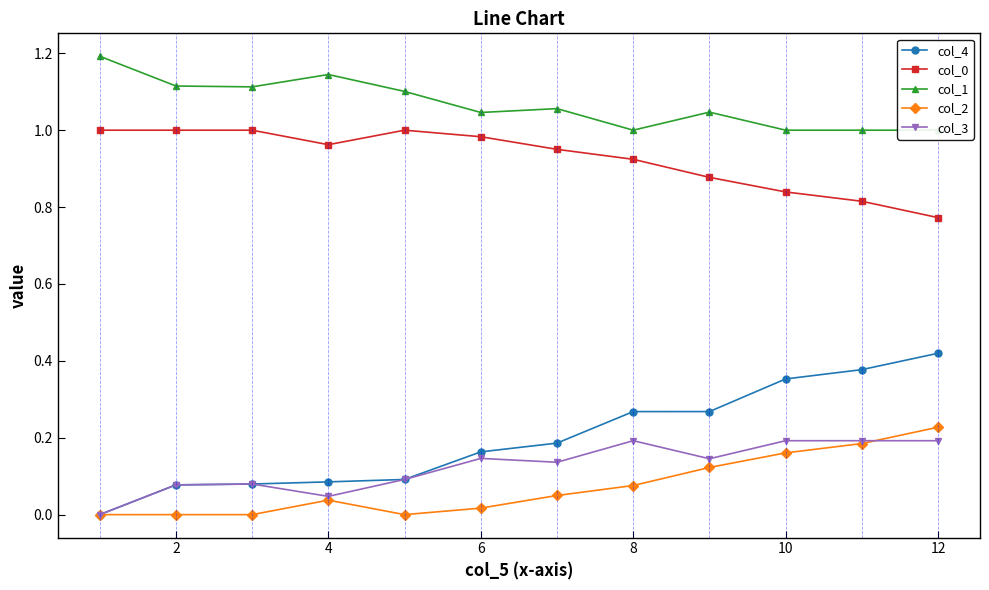

True or false: col_3 and col_0 cross at least once.

False